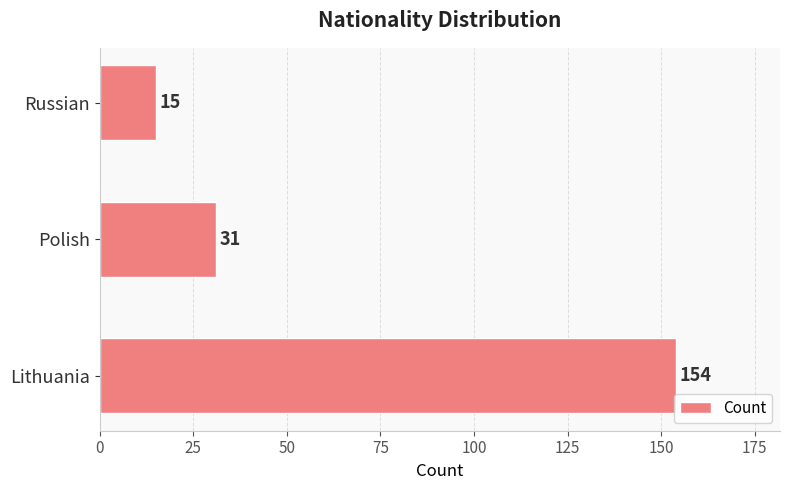

Where is the data nearest to the value 84?

Polish